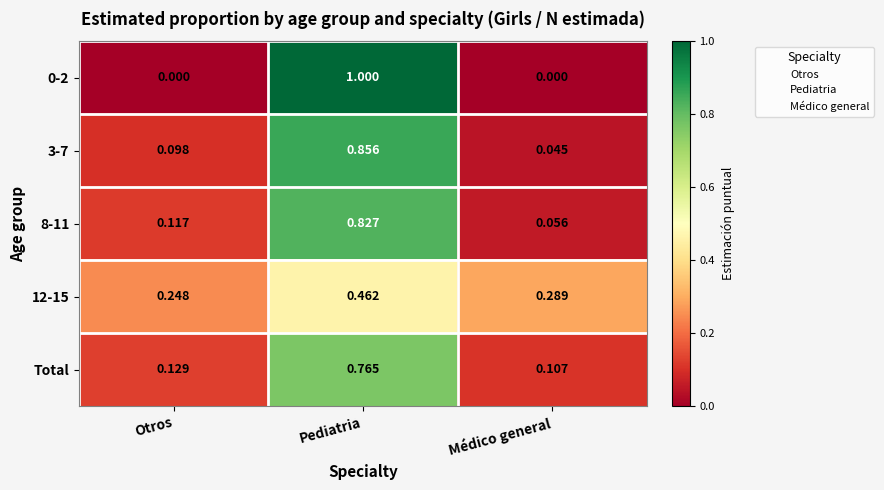

Which category has the lowest value in the Total series?

Médico general